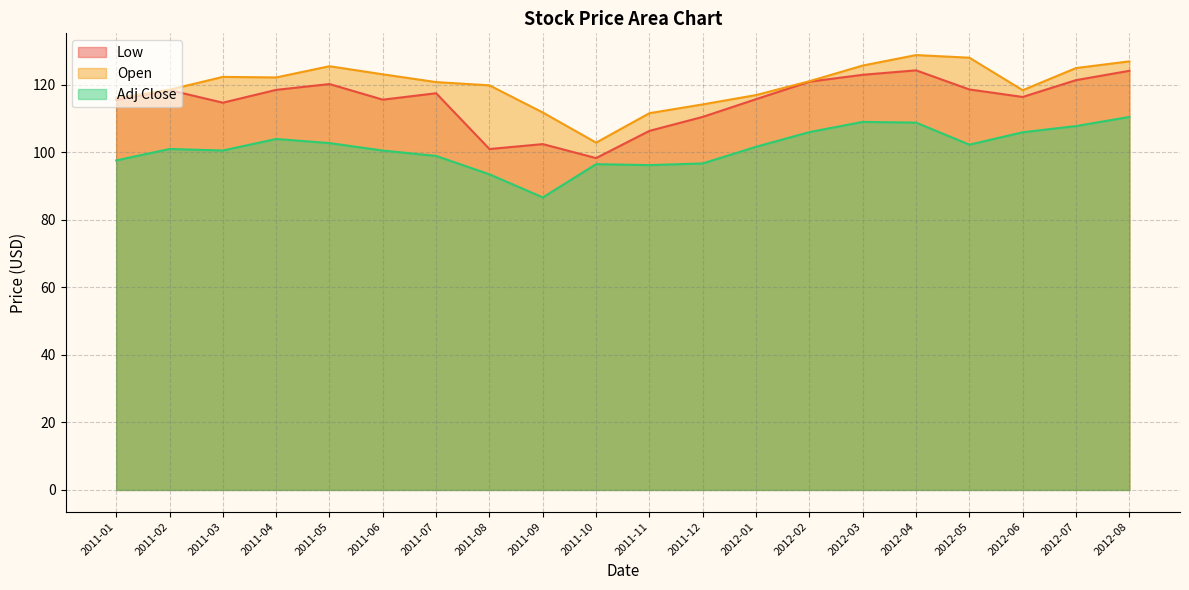

What is the difference between the highest and lowest values at 2011-03?

21.8